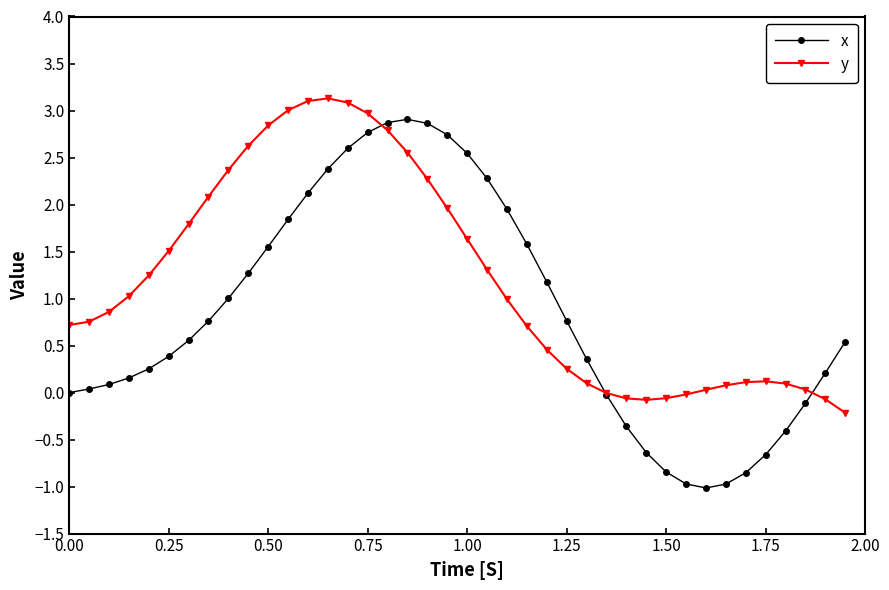

List the series in order of their overall mean, highest first.

y, x